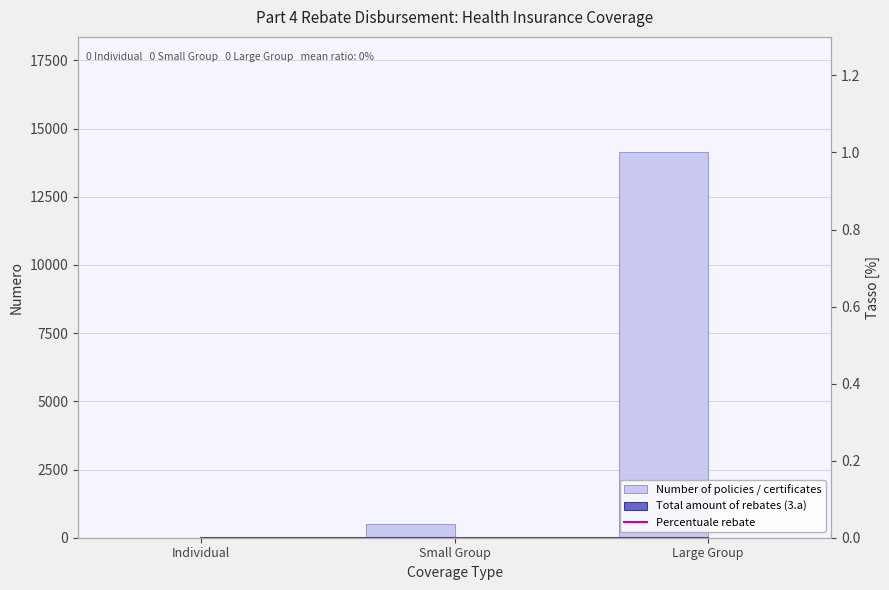

At which category is the sum across all series the highest?

Large Group